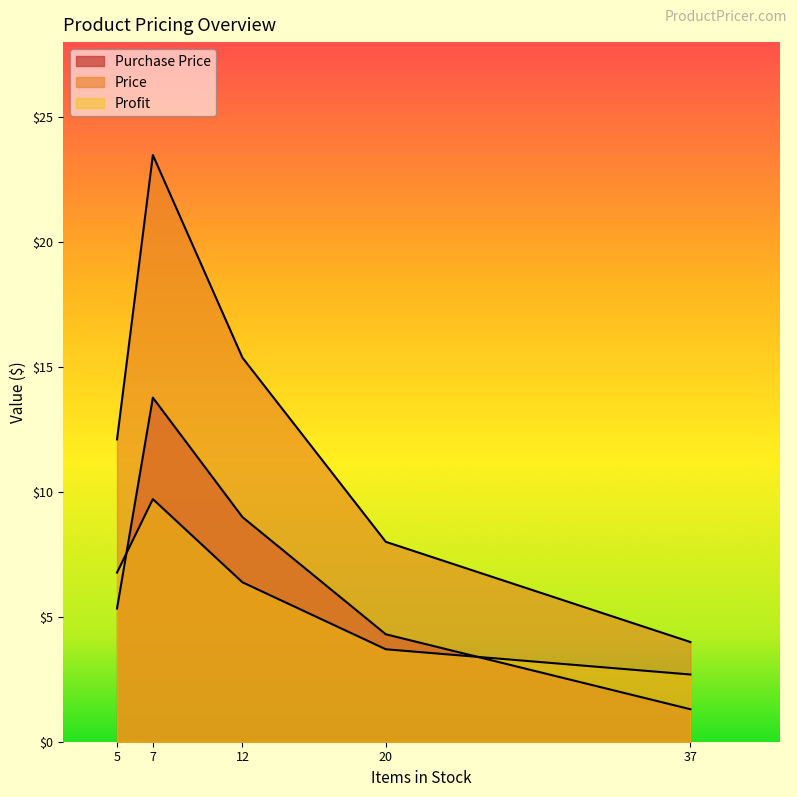

True or false: Profit has a value of 4.0 at 37.

False